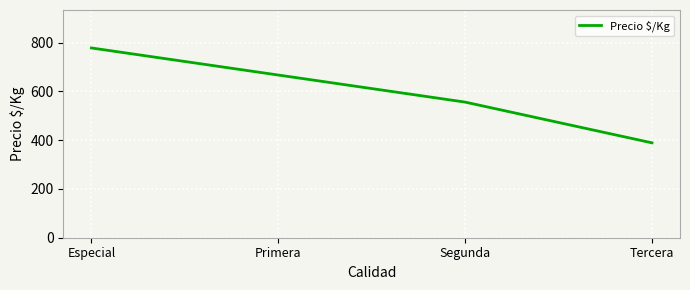

Reading left to right, transcribe all the data shown in this chart.

778	667	556	389